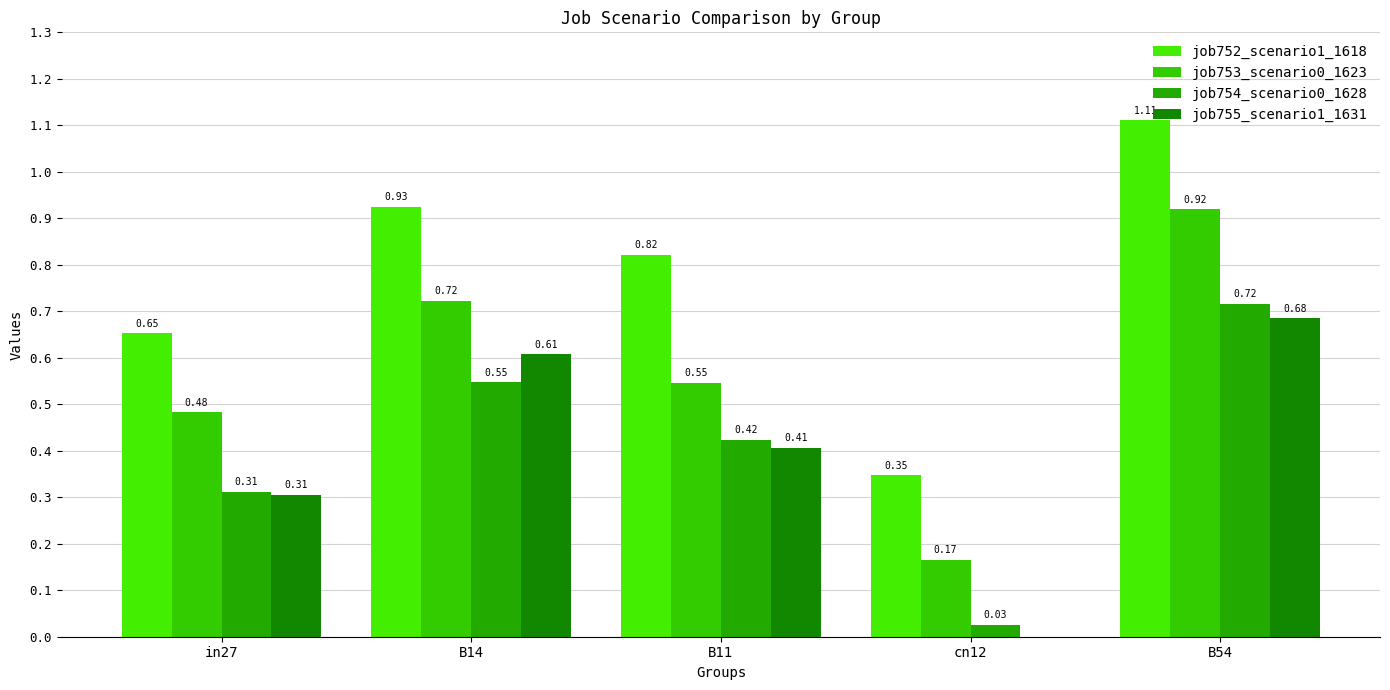

Which series has the largest total across all categories?

job752_scenario1_1618